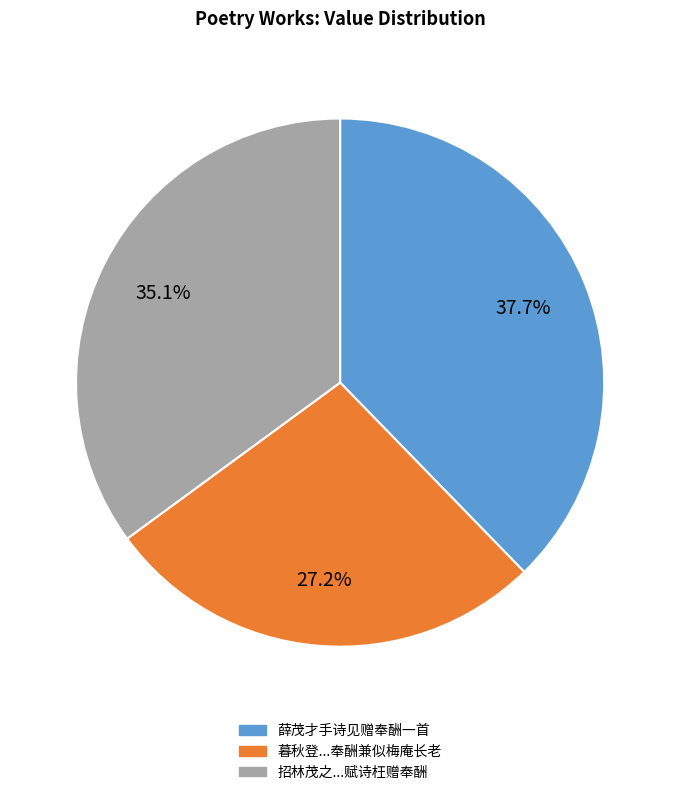

Is there a majority slice in this chart?

No